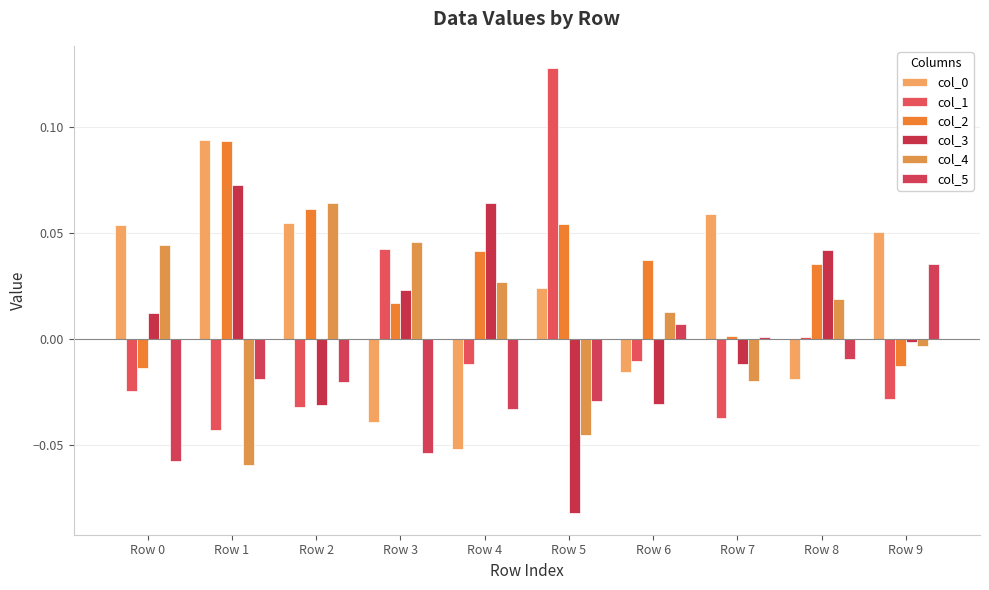

Are the bars grouped side by side (vs. stacked)?

Yes